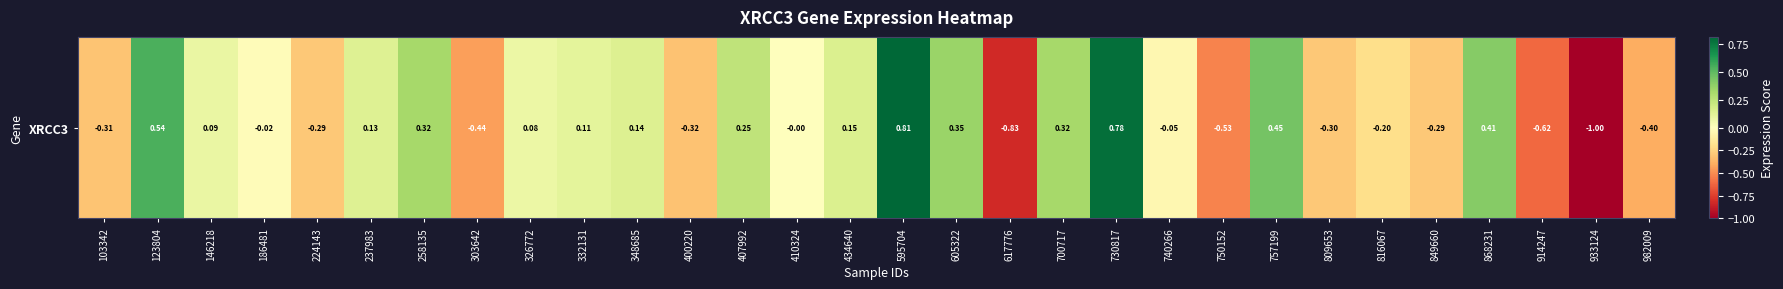

The chart shows a value of -0.6 at 914247. True or false?

True